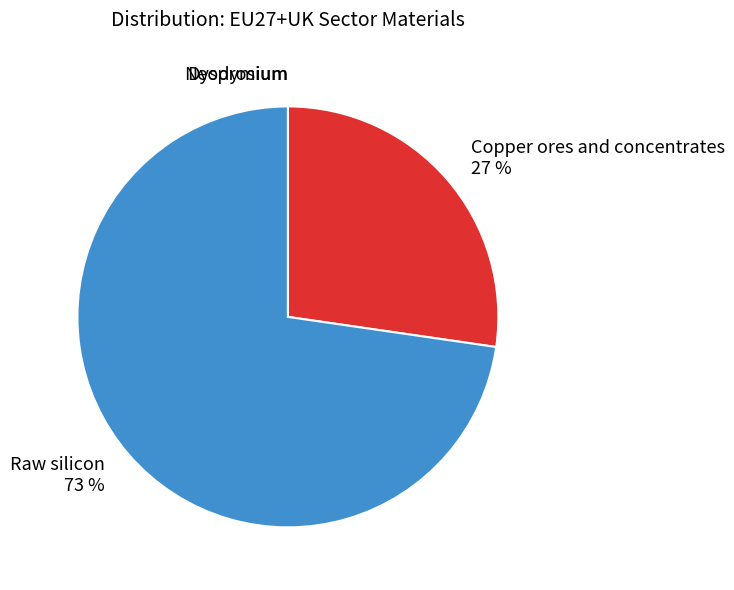

To the nearest percent, what is the difference between the largest and smallest slice percentages?

73%